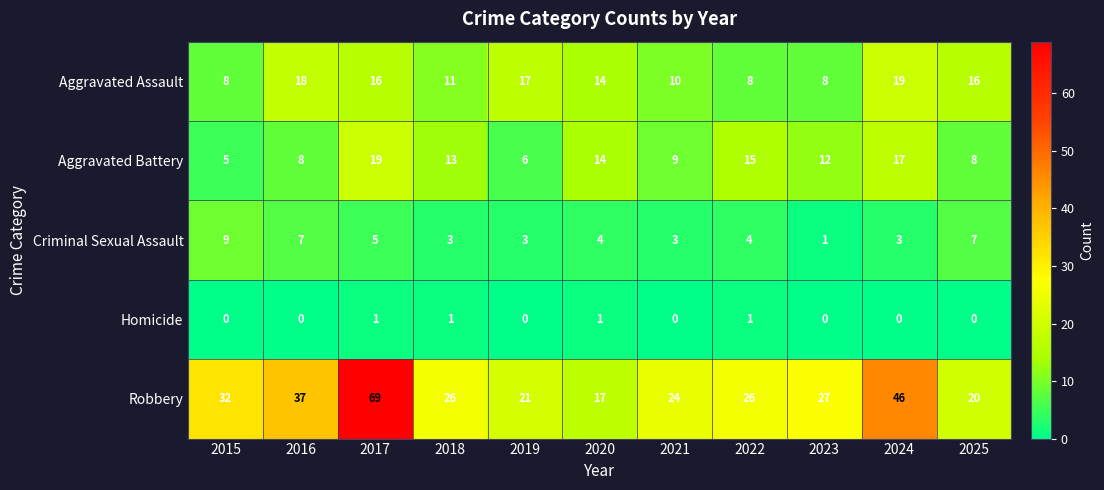

Which series has the widest spread of values?

Robbery